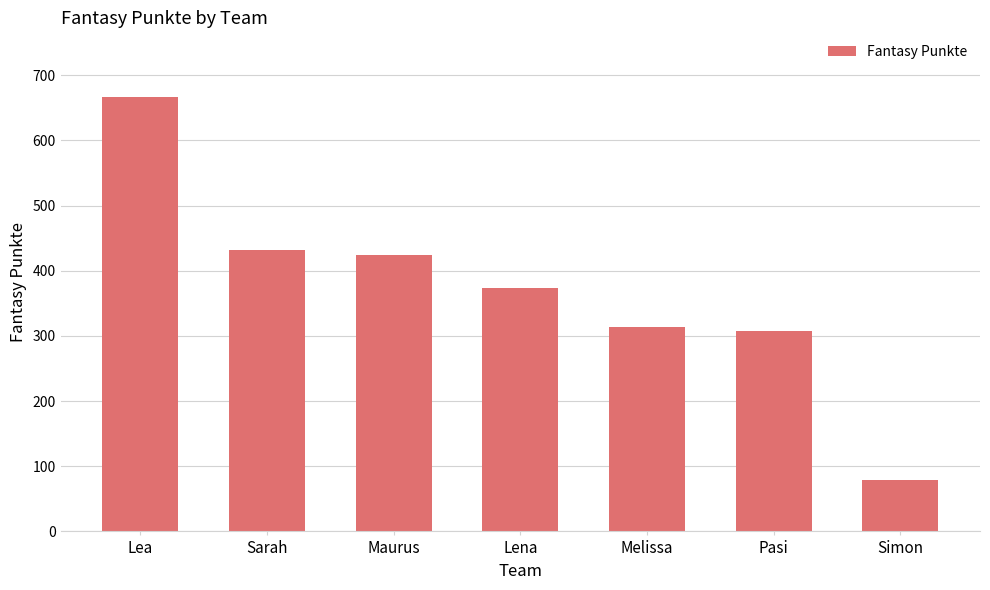

Is it true that the value at Sarah is 432?

True